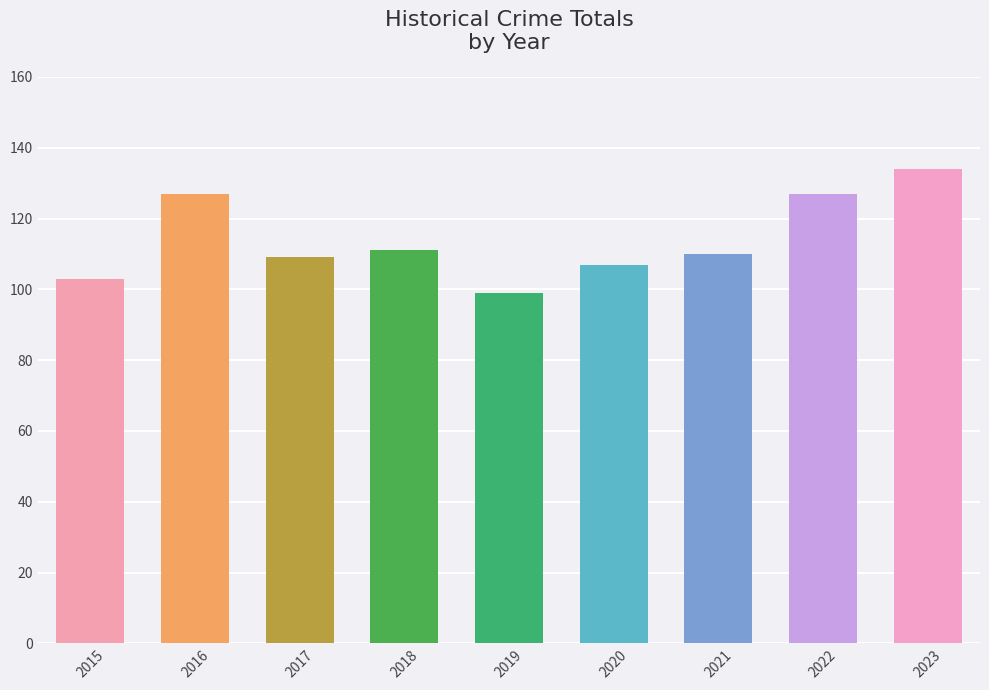

What is the change in value from 2016 to 2023?

+7